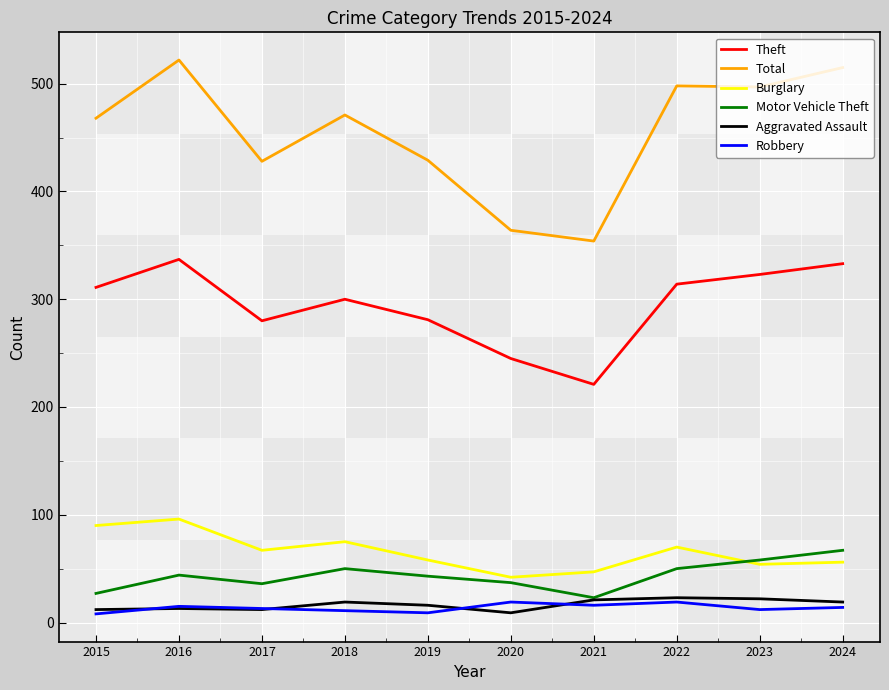

What is the maximum value shown in the chart?

522